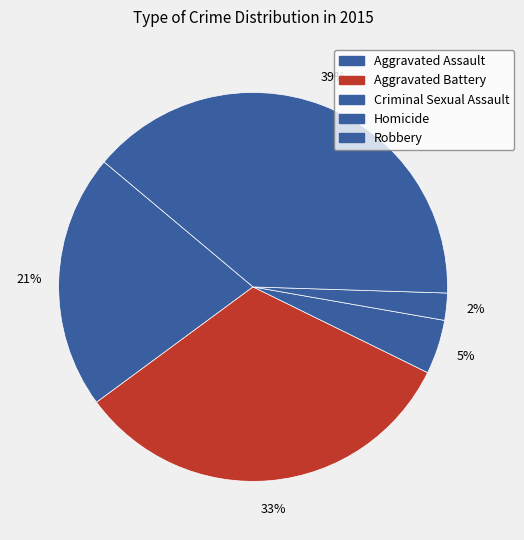

What percentage do Homicide and Aggravated Assault together represent?

23.5%